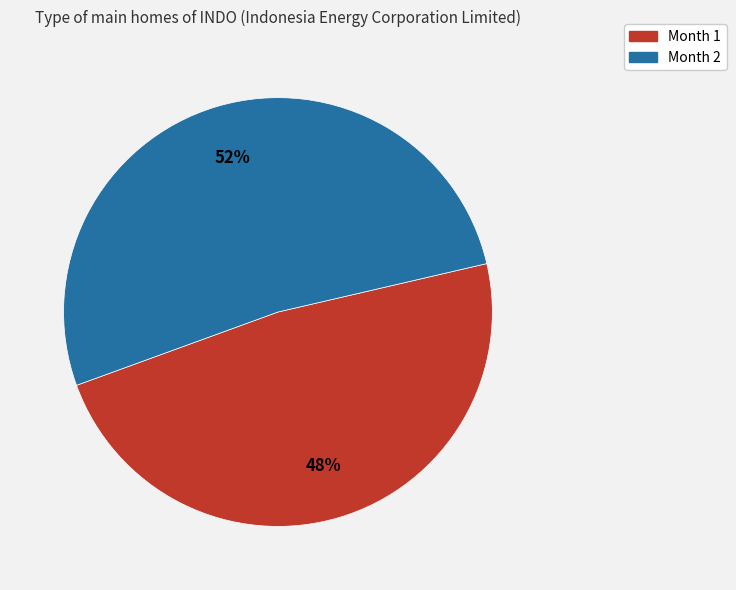

Which has a higher value, Month 2 or Month 1?

Month 2